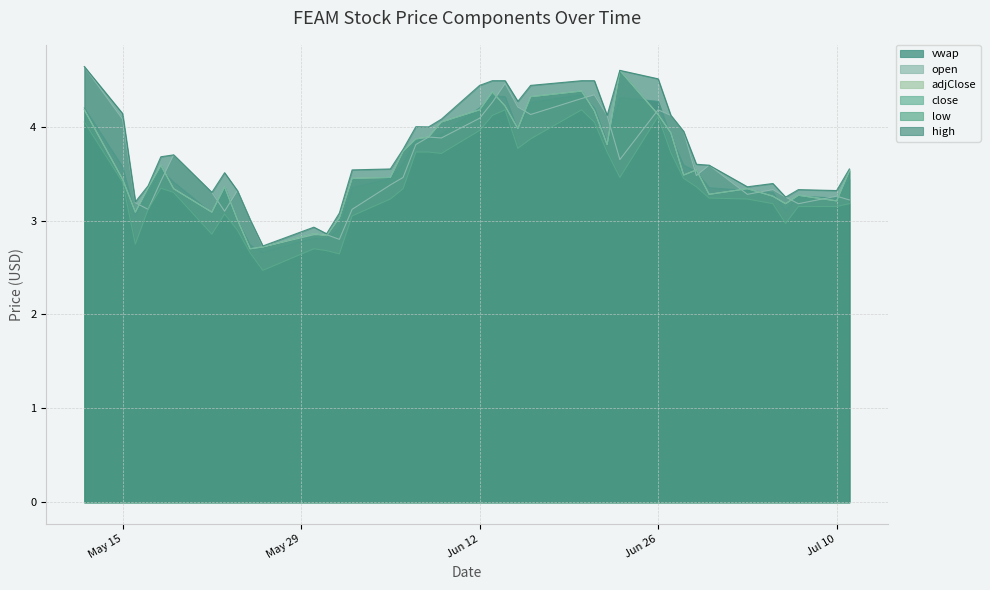

The value of vwap at 2023-06-16 is 7.5. True or false?

False